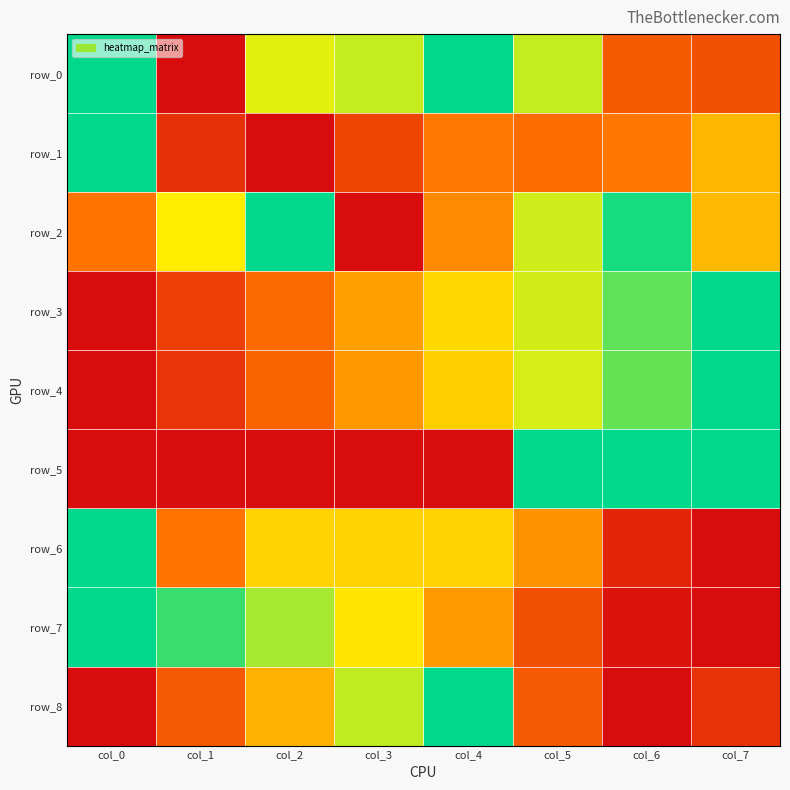

Where is row_2 nearest to the value 0?

col_3